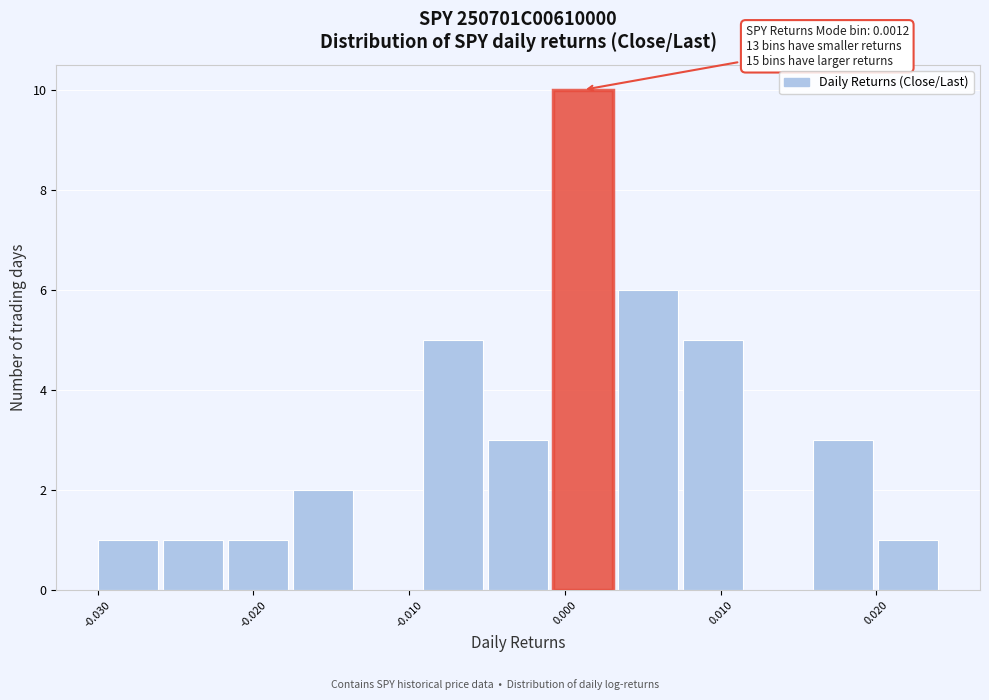

Over which range of the x-axis is the bar tallest?

-0.001 to 0.003